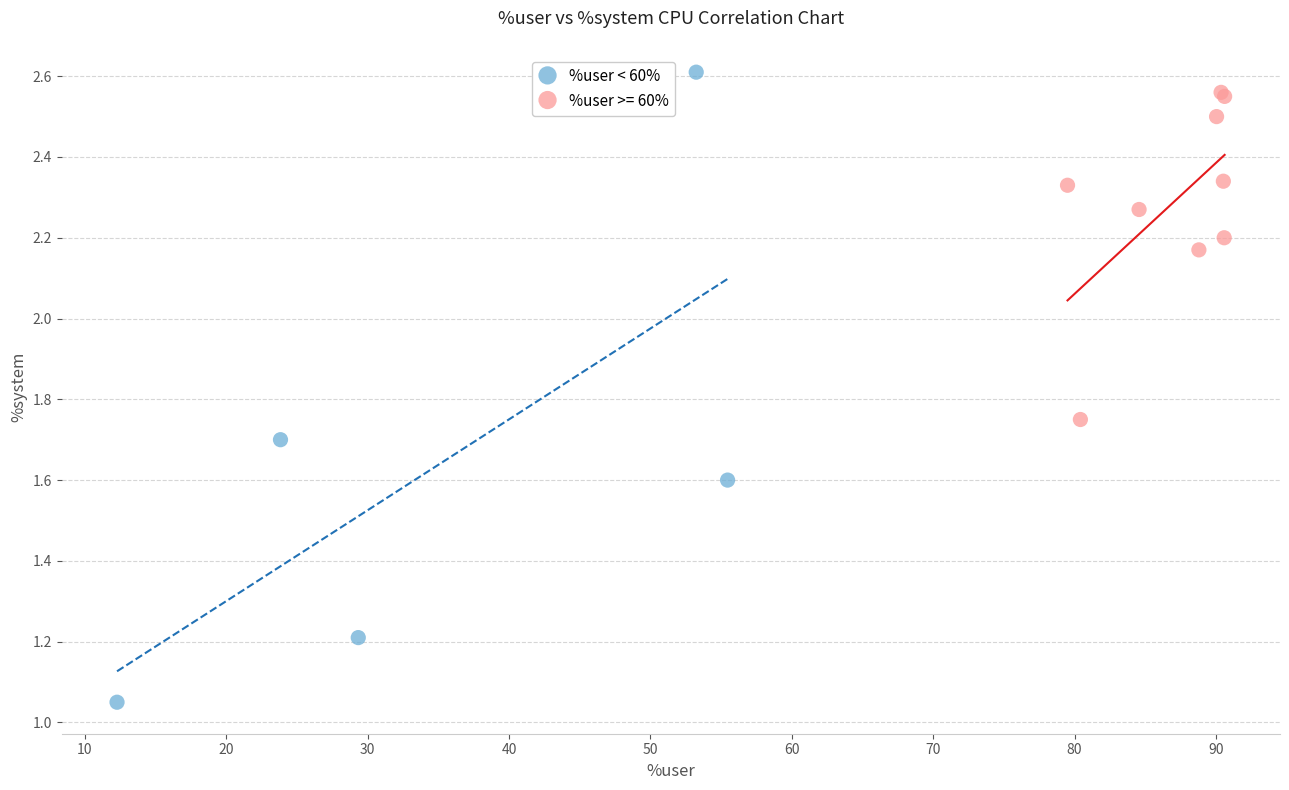

Which series has the largest Y range (max minus min)?

%user < 60%